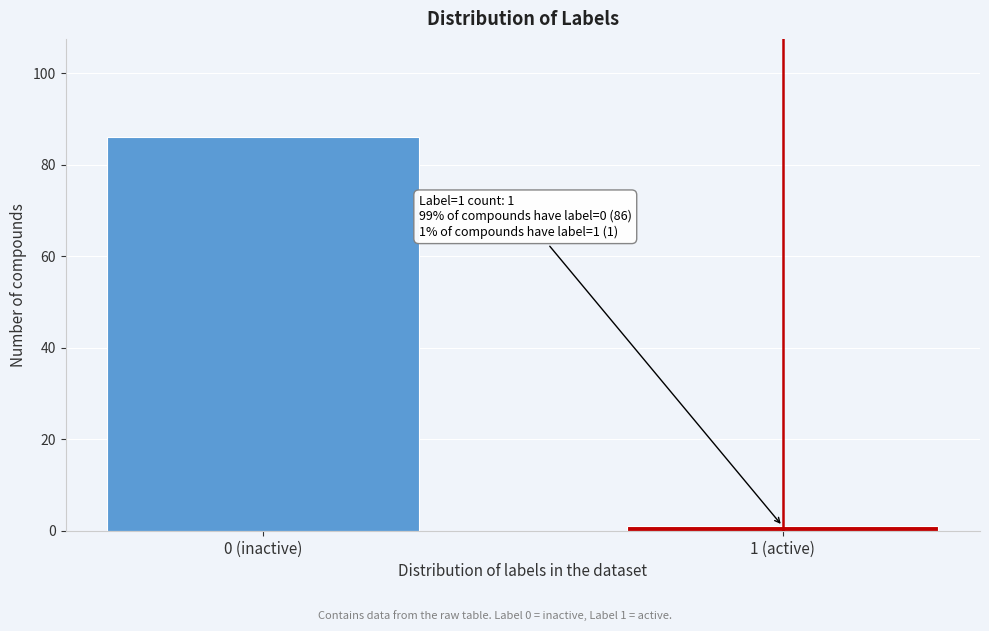

Reading left to right, extract all data points from this chart.

0 (inactive)=86	1 (active)=1